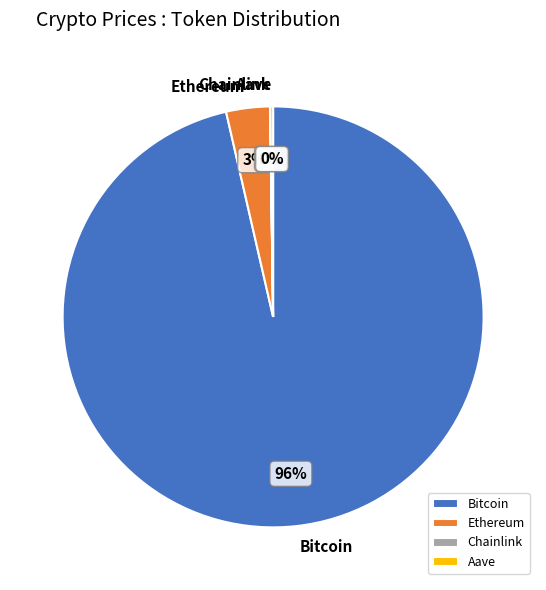

To the nearest percent, what is the average slice percentage?

25%